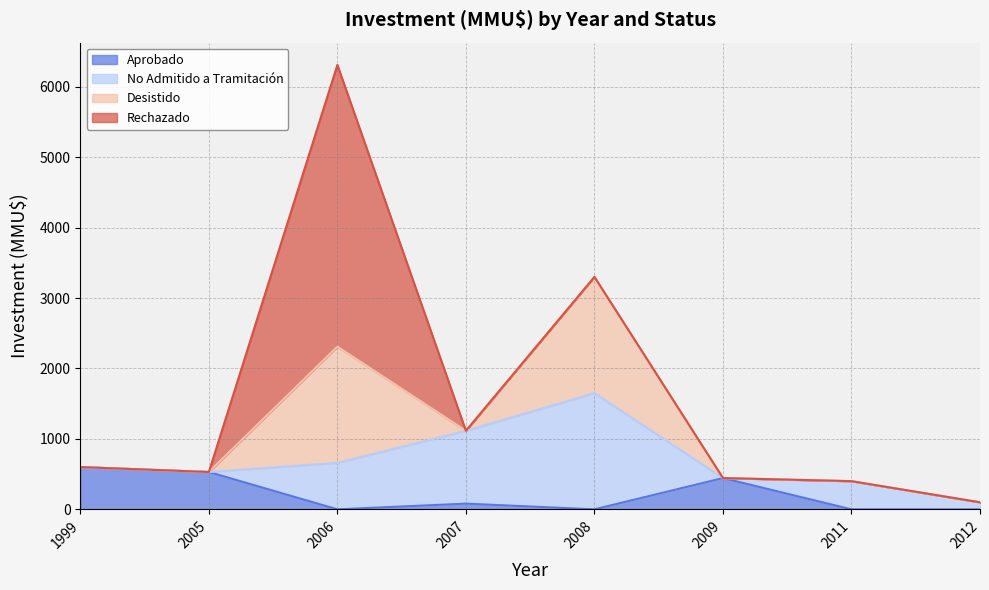

What is the total value across all series at 2011?

400